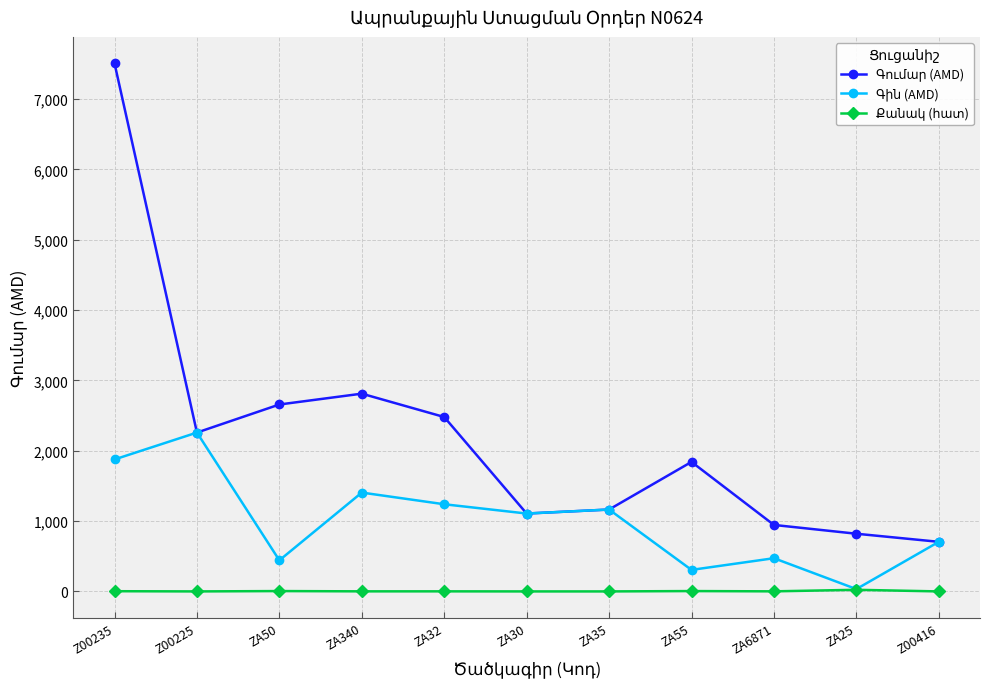

What is the label of the 11th point from the right?

Z00235